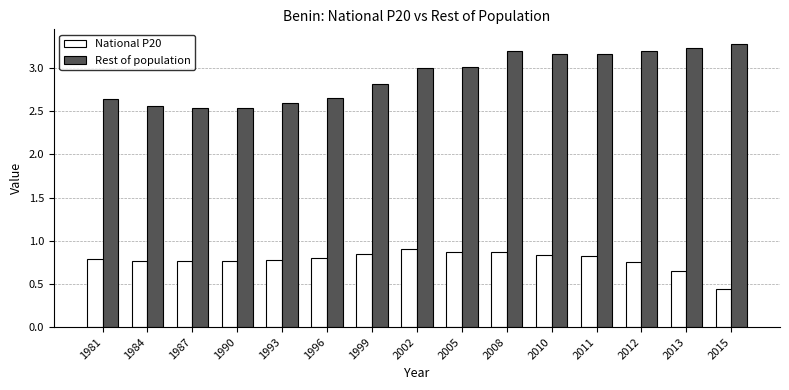

The Rest of population series shows 5.0 at 2013. True or false?

False